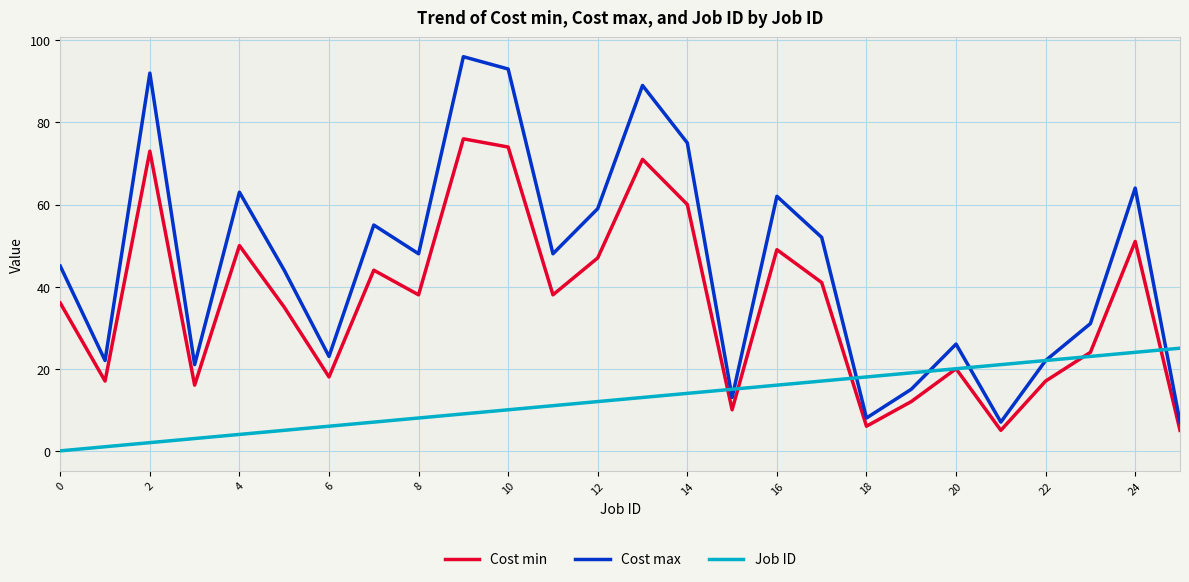

What are all the series names shown in the legend?

Cost min, Cost max, Job ID